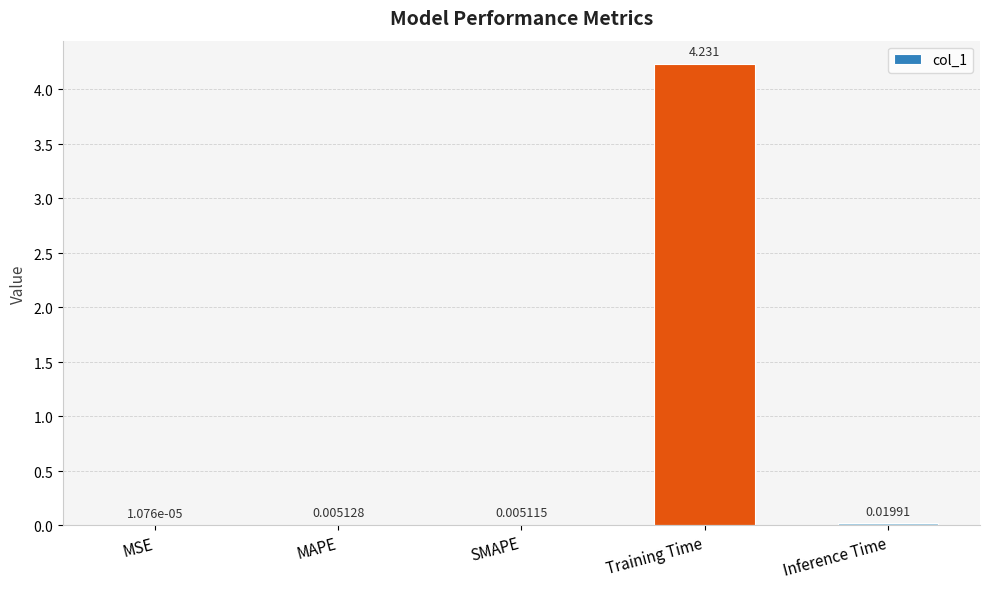

At which category does the chart reach its peak across all series?

Training Time